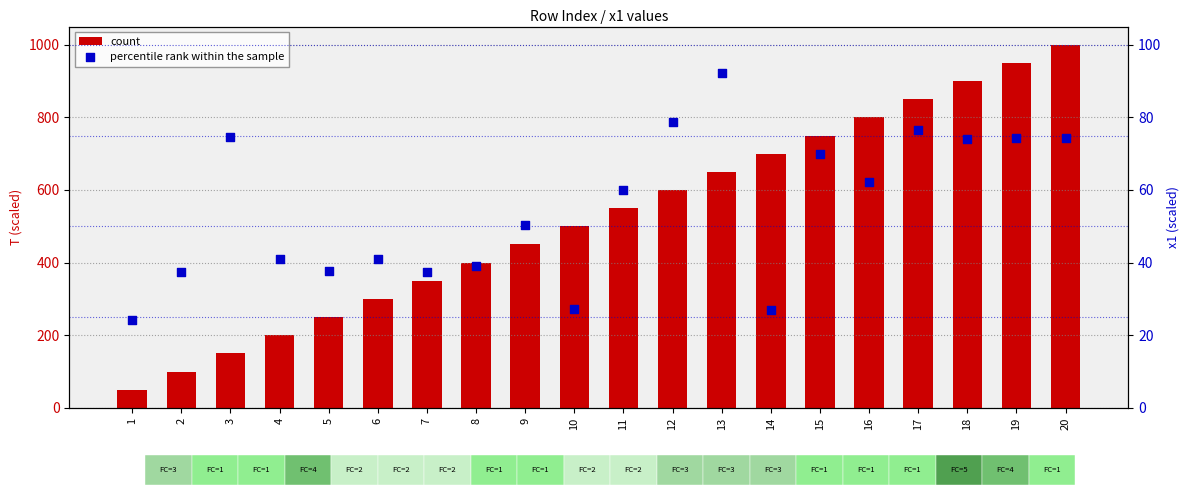

Which series has the largest total across all categories?

count